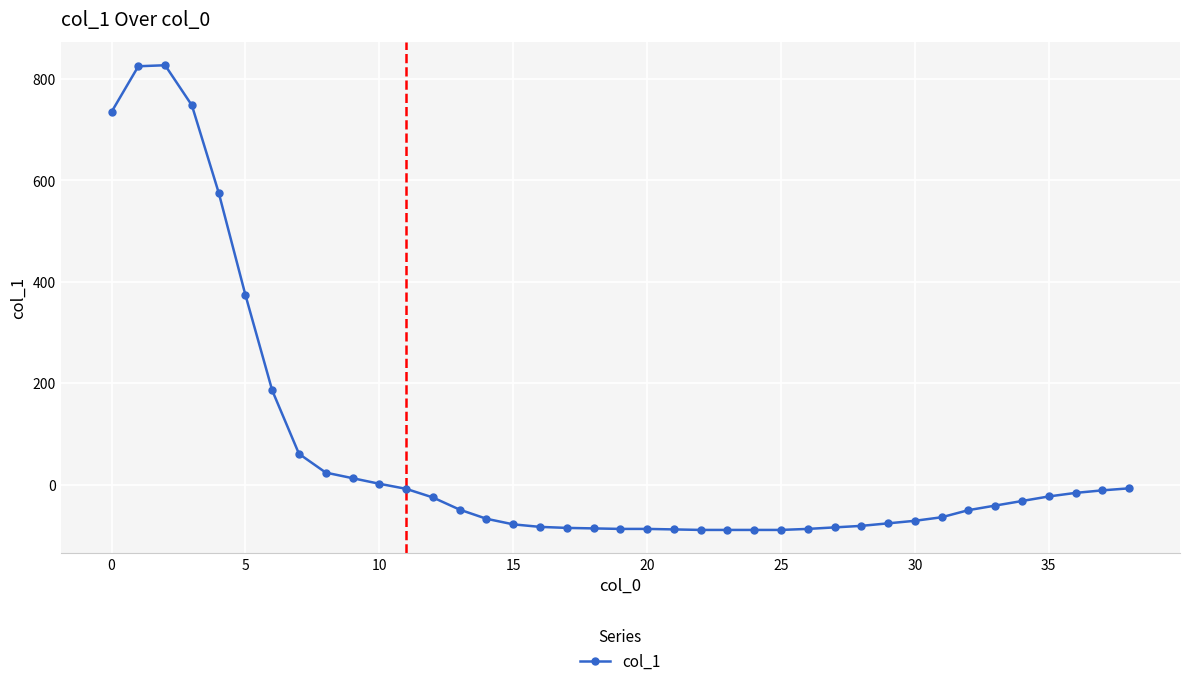

What is the sum of all values?

2629